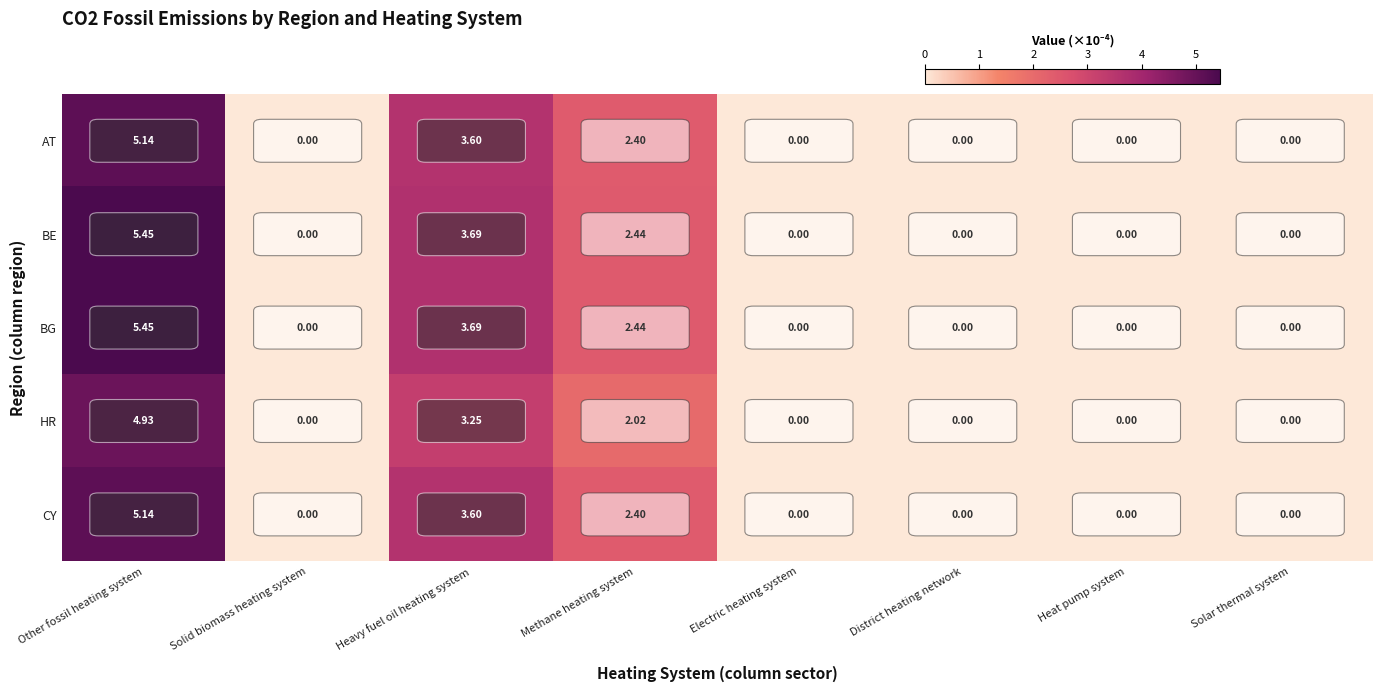

At which label is HR closest to 2?

Methane heating system